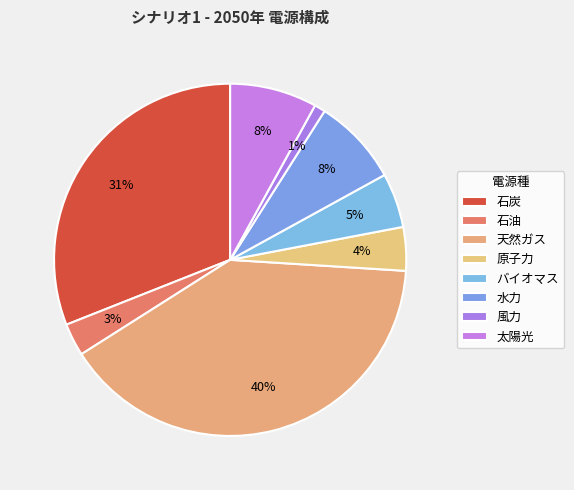

Count the number of slices in the pie.

8